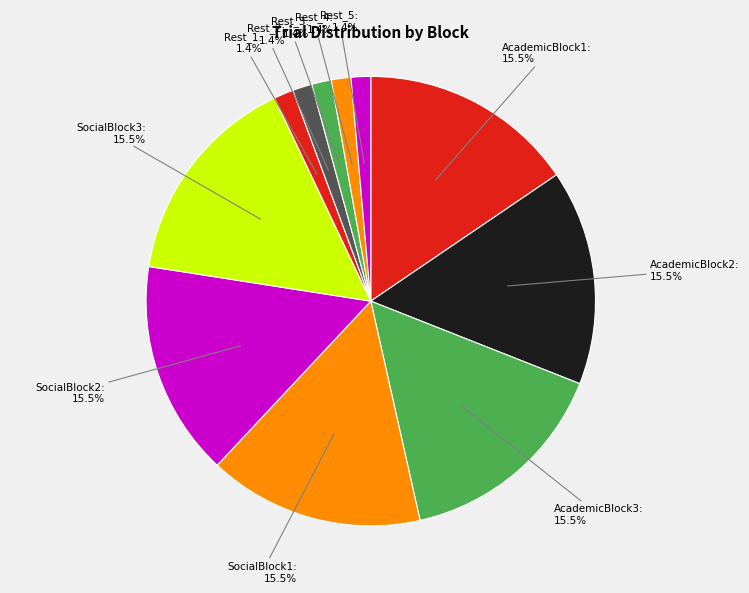

Approximately how many times larger is the value at AcademicBlock3 compared to AcademicBlock2?

1.0